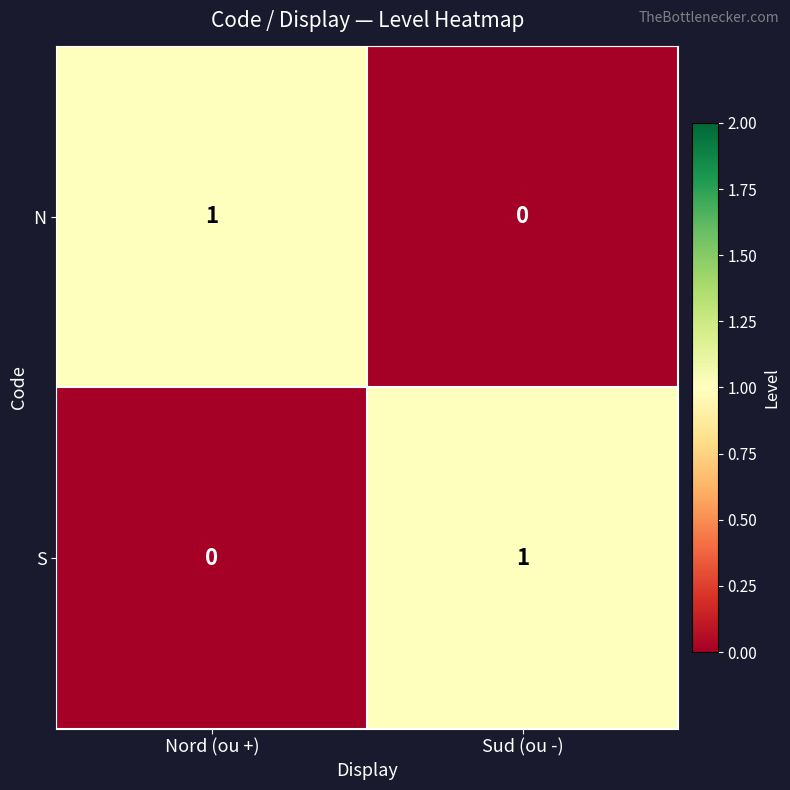

True or false: S has a value of 1 at Sud (ou -).

True